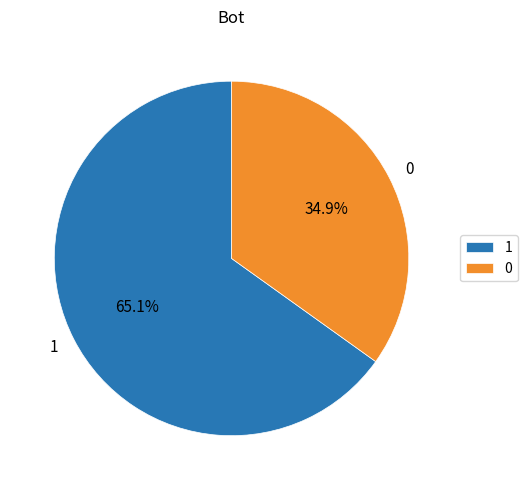

How many segments does this pie chart have?

2